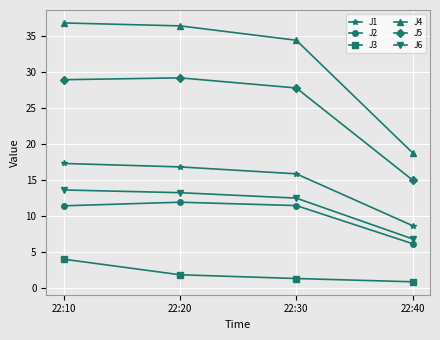

True or false: J6 has more than 2 points higher than both neighbors.

False